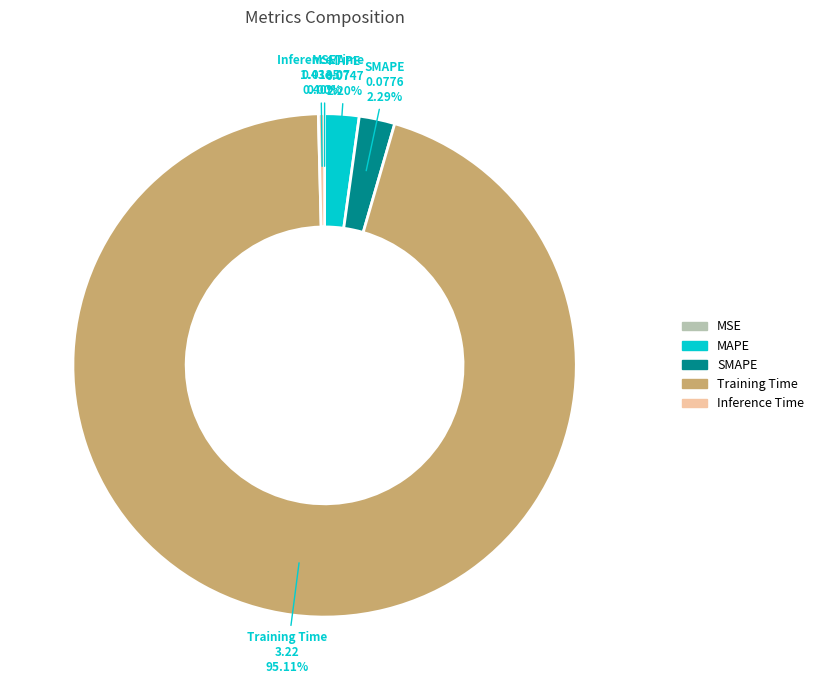

To the nearest percent, what is the average slice percentage?

20%